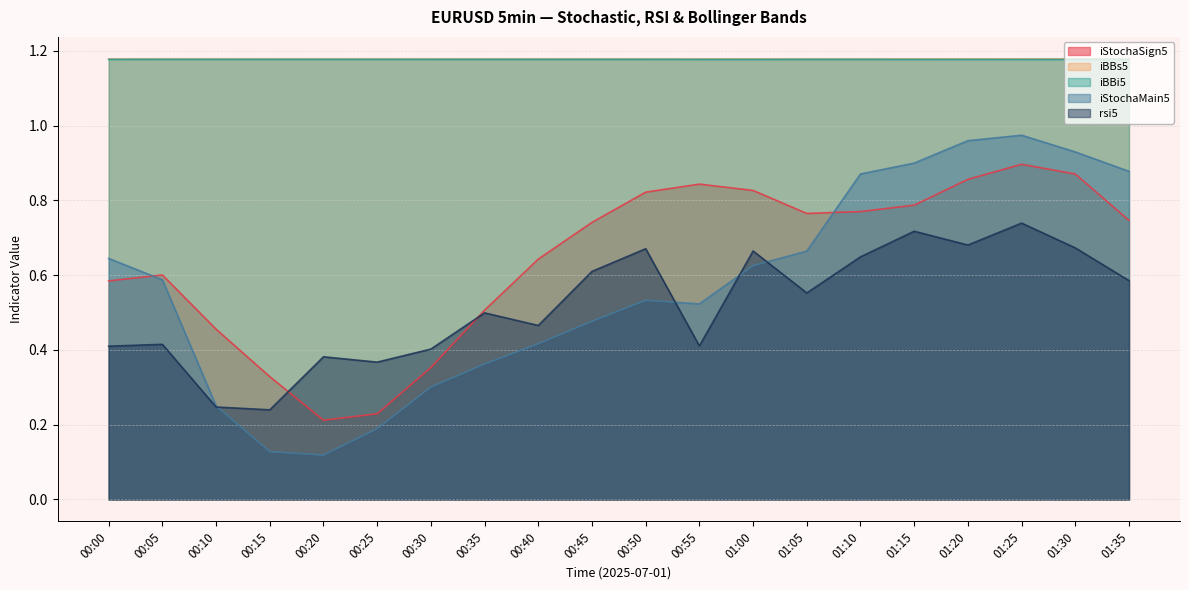

What is the value of the iStochaMain5 point at the 9th from the left?

0.4